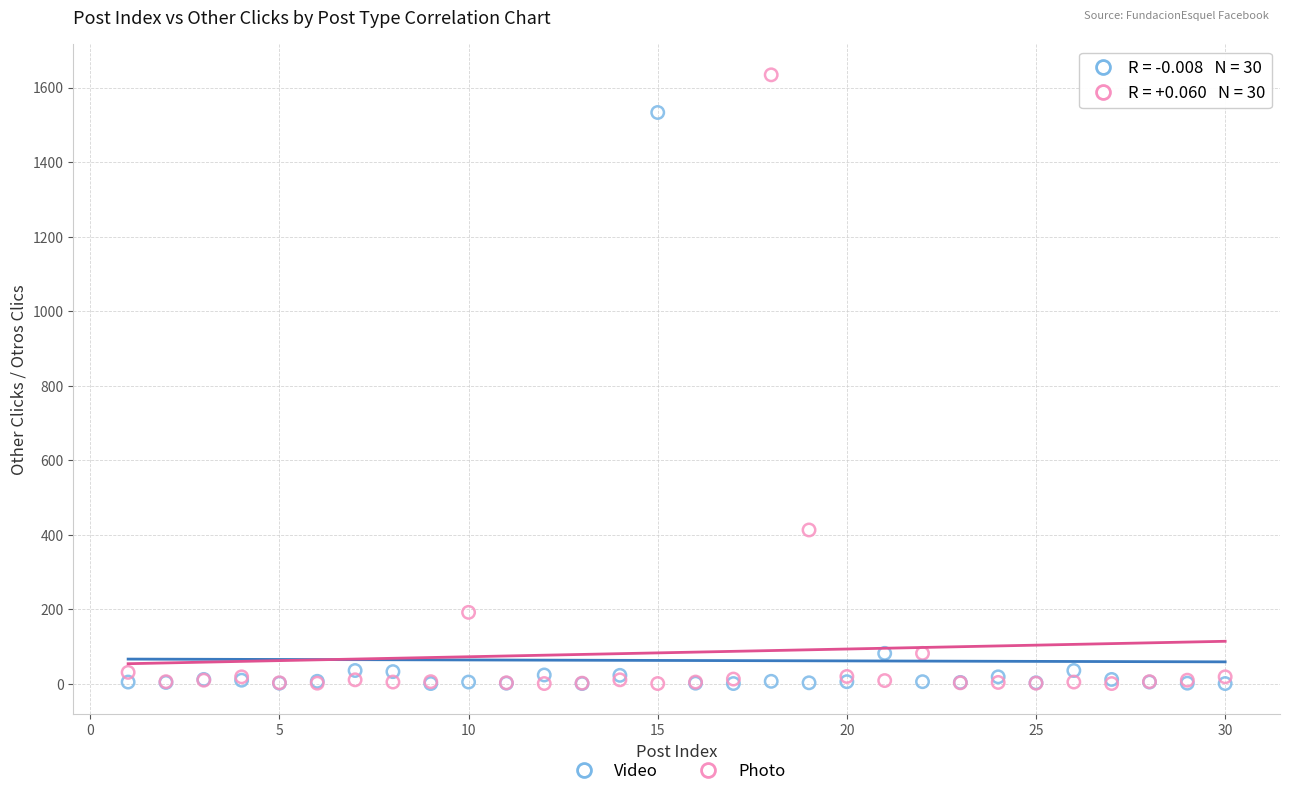

In the Video series, what Y value is closest to 767?

82